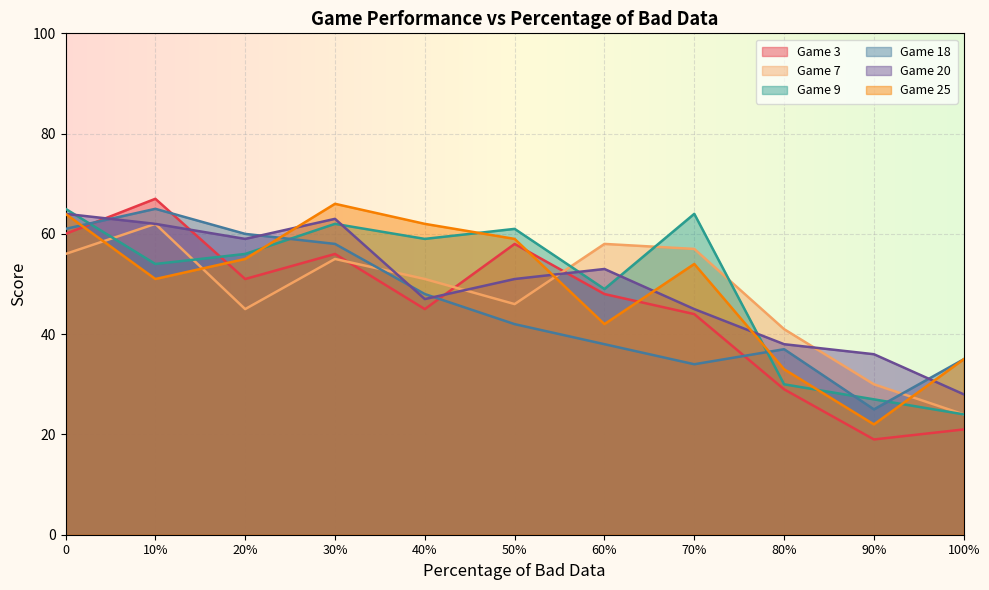

Reading left to right, what are all the values shown in this chart?

Game 3: 0=60	10%=67	20%=51	30%=56	40%=45	50%=58	60%=48	70%=44	80%=29	90%=19	100%=21
Game 7: 0=56	10%=62	20%=45	30%=55	40%=51	50%=46	60%=58	70%=57	80%=41	90%=30	100%=24
Game 9: 0=65	10%=54	20%=56	30%=62	40%=59	50%=61	60%=49	70%=64	80%=30	90%=27	100%=24
Game 18: 0=61	10%=65	20%=60	30%=58	40%=48	50%=42	60%=38	70%=34	80%=37	90%=25	100%=35
Game 20: 0=64	10%=62	20%=59	30%=63	40%=47	50%=51	60%=53	70%=45	80%=38	90%=36	100%=28
Game 25: 0=64	10%=51	20%=55	30%=66	40%=62	50%=59	60%=42	70%=54	80%=33	90%=22	100%=35